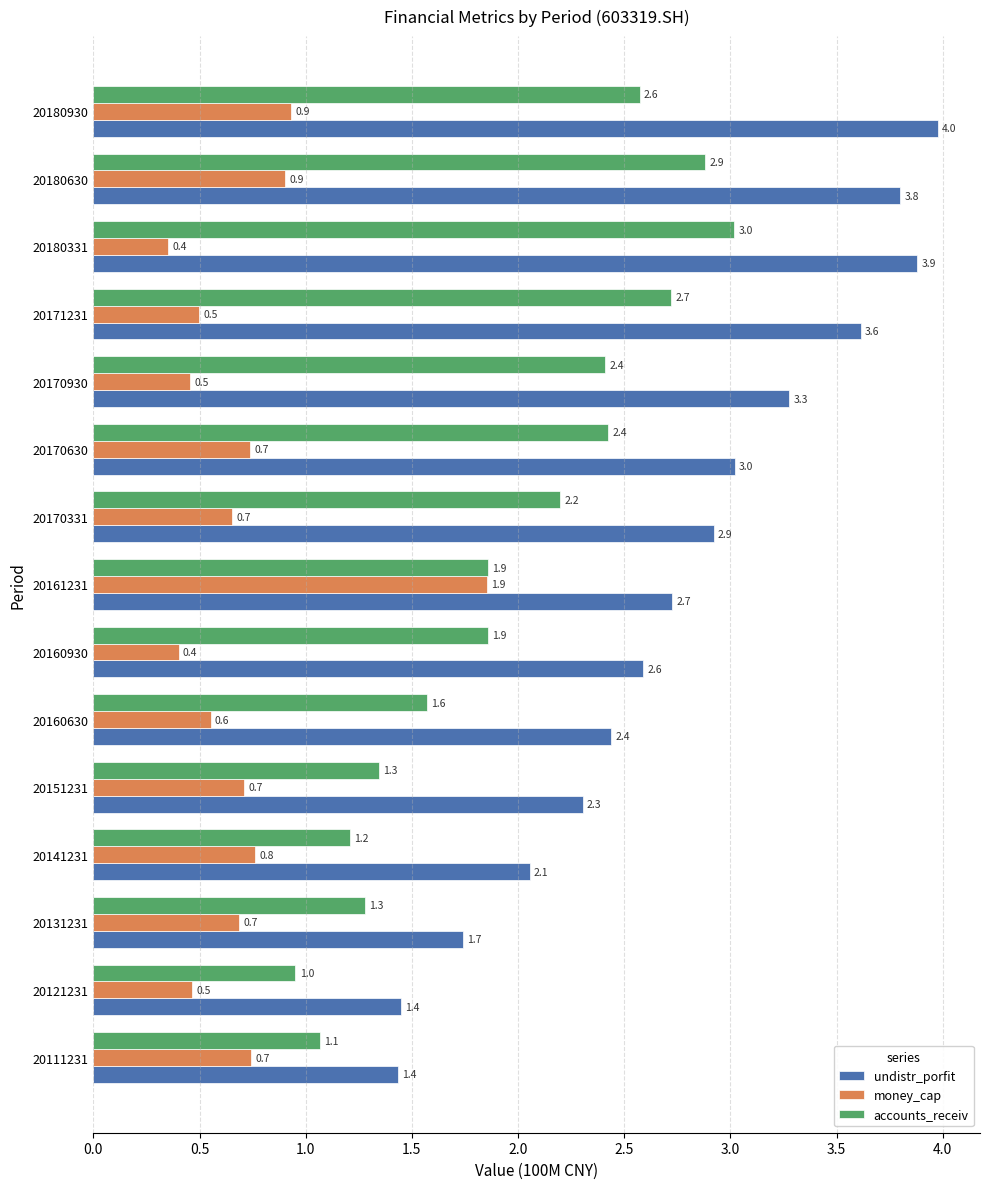

Is the value of accounts_receiv at 20131231 greater than the value of money_cap at 20170630?

Yes